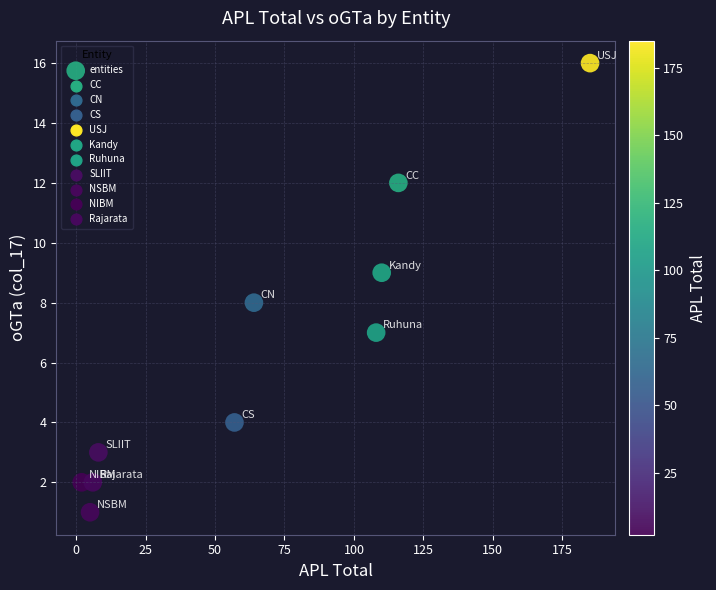

What is the average Y value?

6